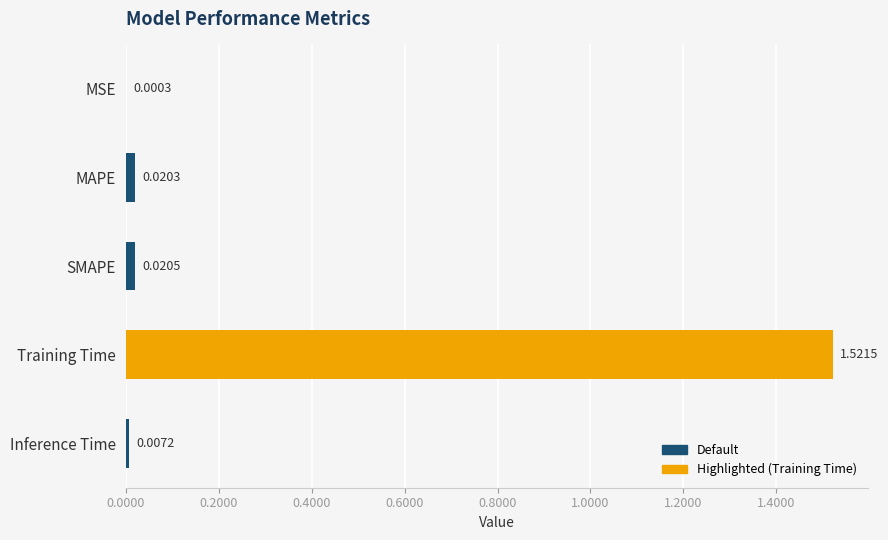

Where is the data nearest to the value 0?

MSE